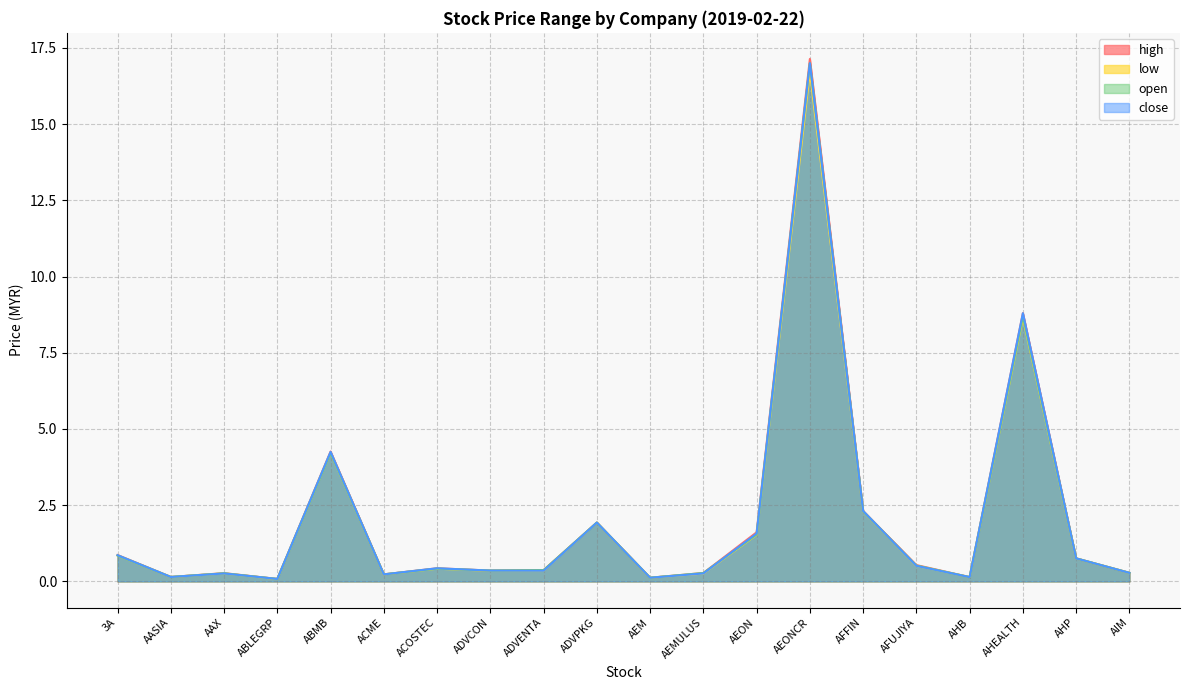

Rank the series at AFUJIYA from highest to lowest value.

high, open, low, close